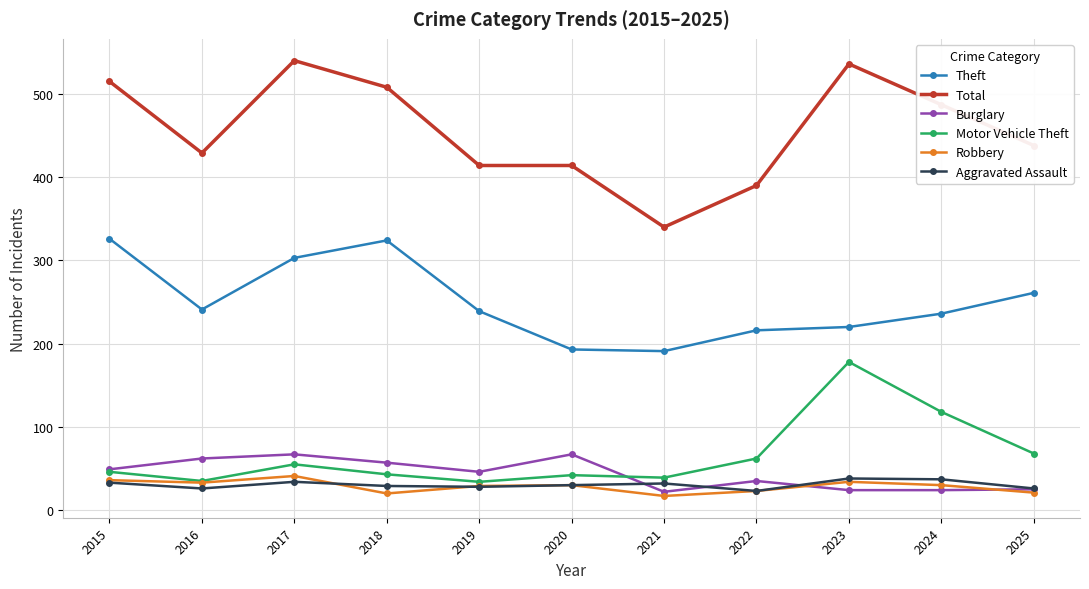

Is the value of Total at 2018 greater than the value of Burglary at 2021?

Yes